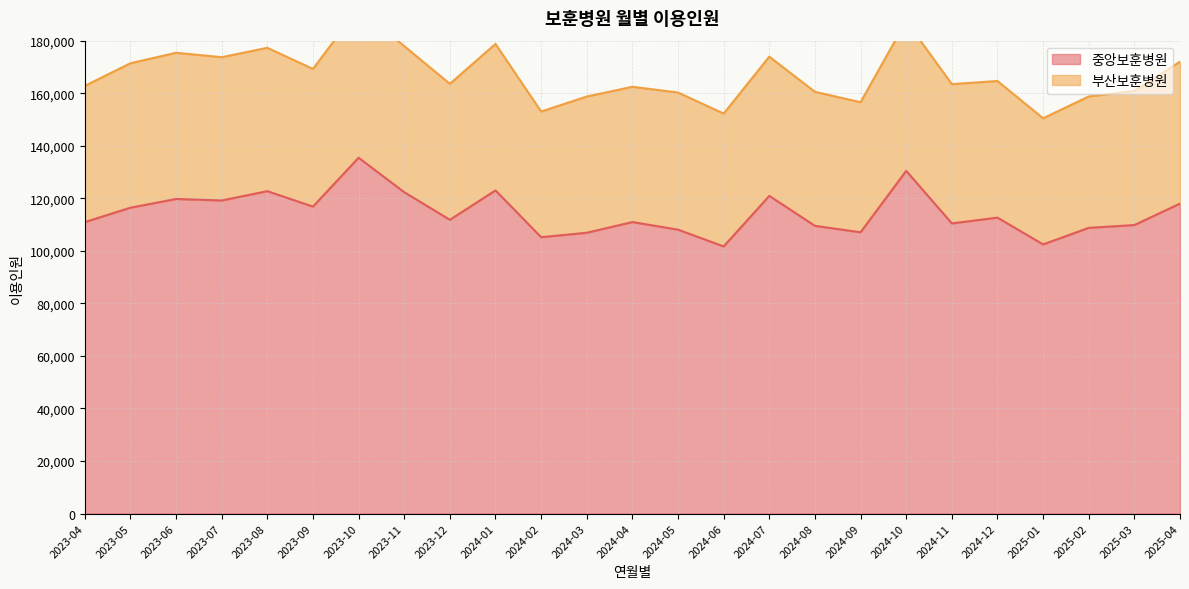

True or false: the data shows 107074 at 2024-09.

True